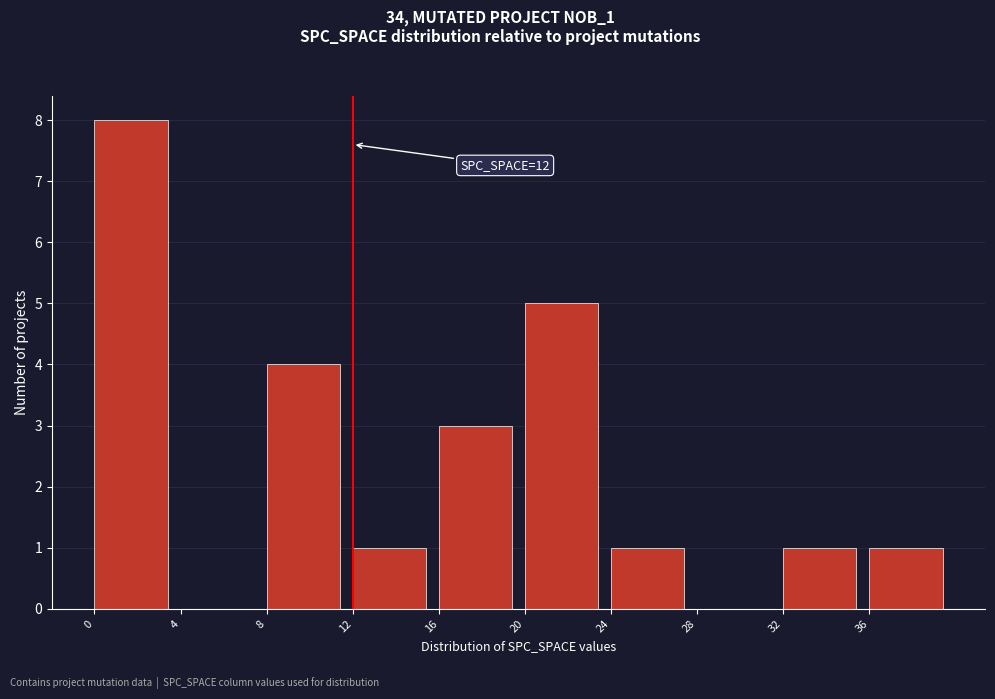

Which range on the x-axis has the tallest bar?

0 to 4